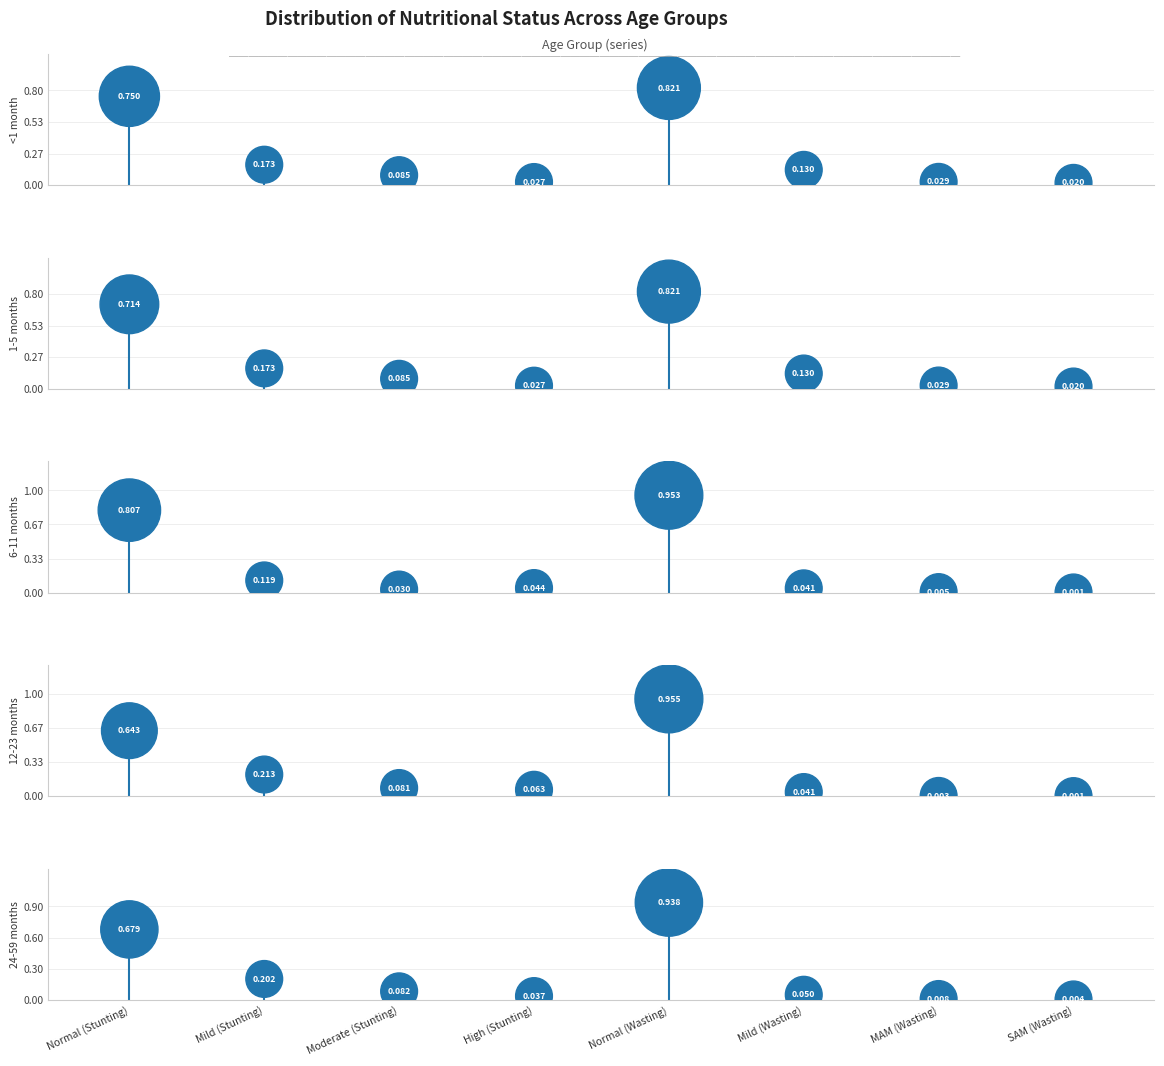

Is the value of 24-59 months at Moderate (Stunting) greater than the value of 1-5 months at Normal (Stunting)?

No